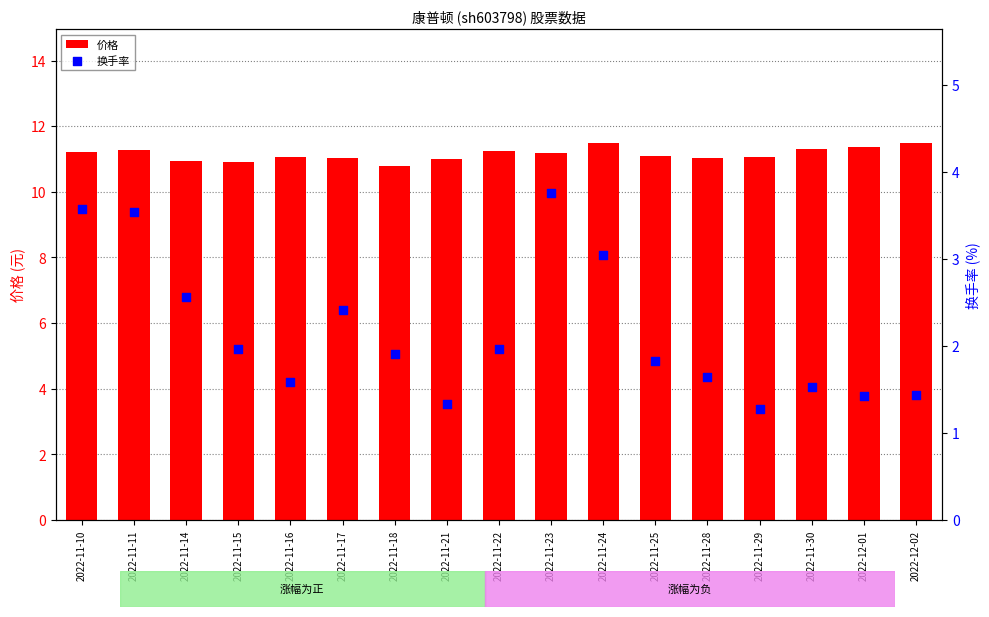

What is the total value across all series at 2022-11-15?

12.9